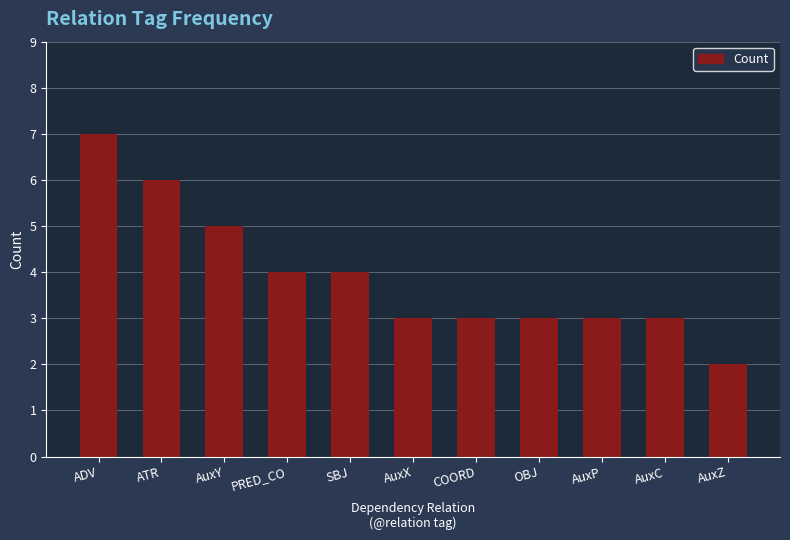

Reading left to right, list all the values displayed in this chart.

ADV=7	ATR=6	AuxY=5	PRED_CO=4	SBJ=4	AuxX=3	COORD=3	OBJ=3	AuxP=3	AuxC=3	AuxZ=2